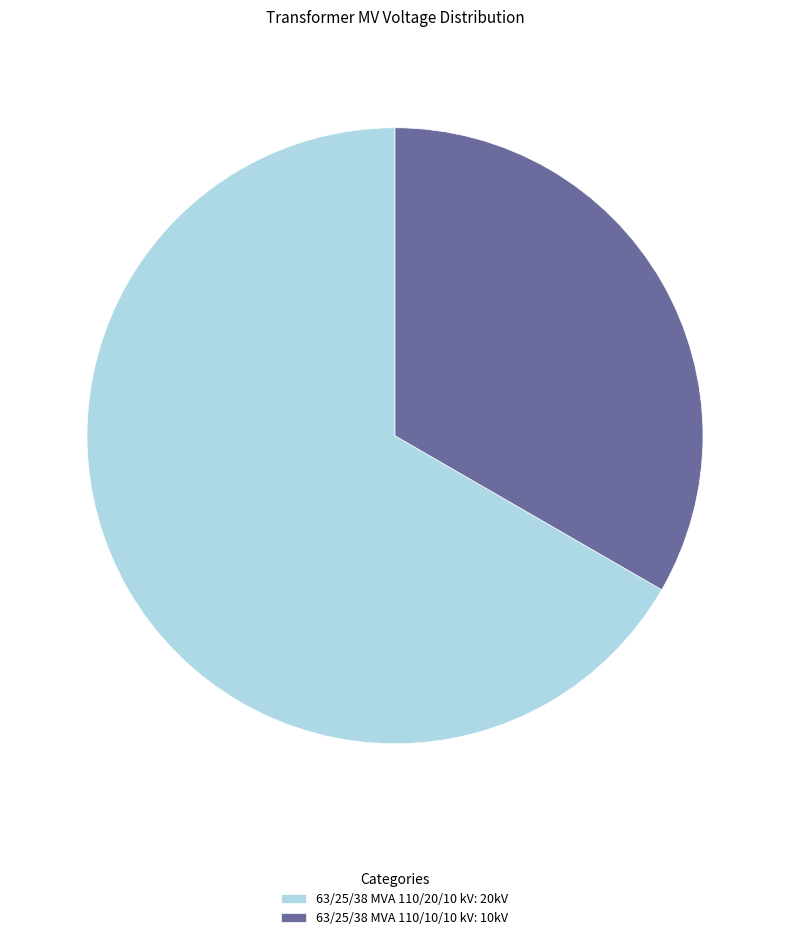

Approximately how many times larger is the value at 63/25/38 MVA 110/20/10 kV: 20kV compared to 63/25/38 MVA 110/10/10 kV: 10kV?

2.0